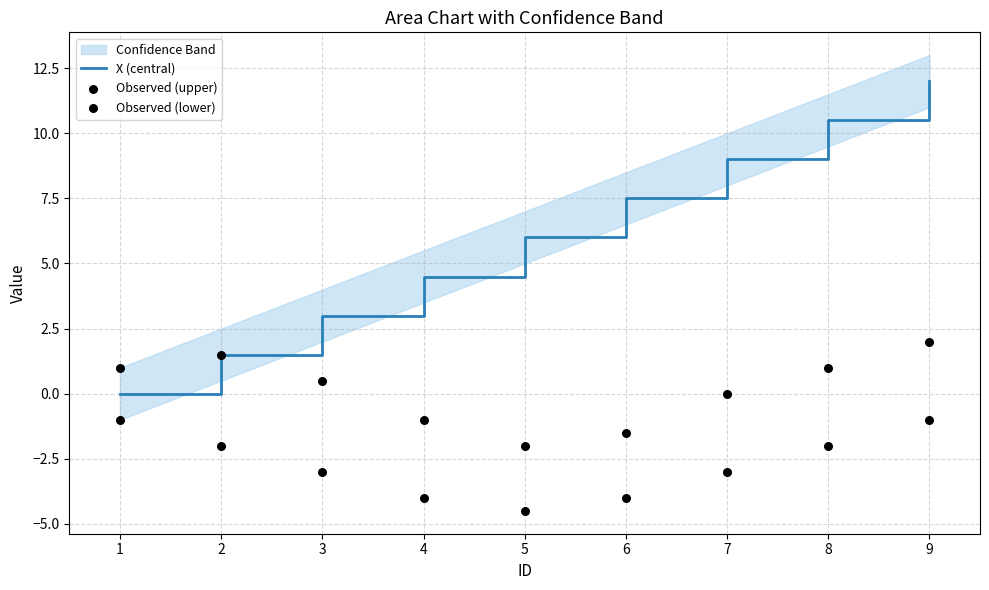

The X (central) series shows 1.1 at 4. True or false?

False